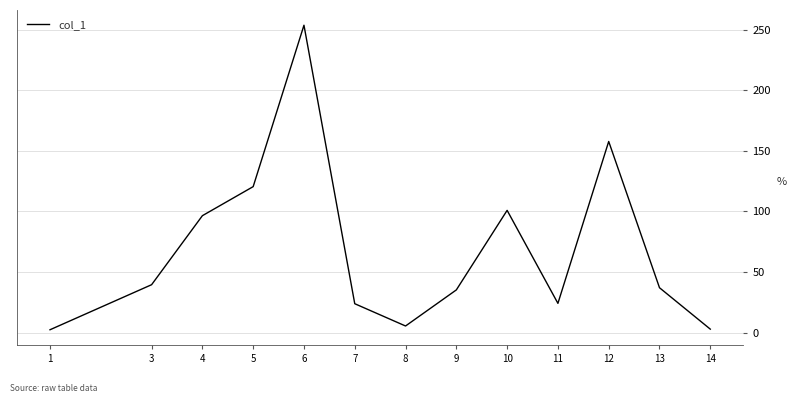

What is the difference between the maximum and minimum values?

251.5